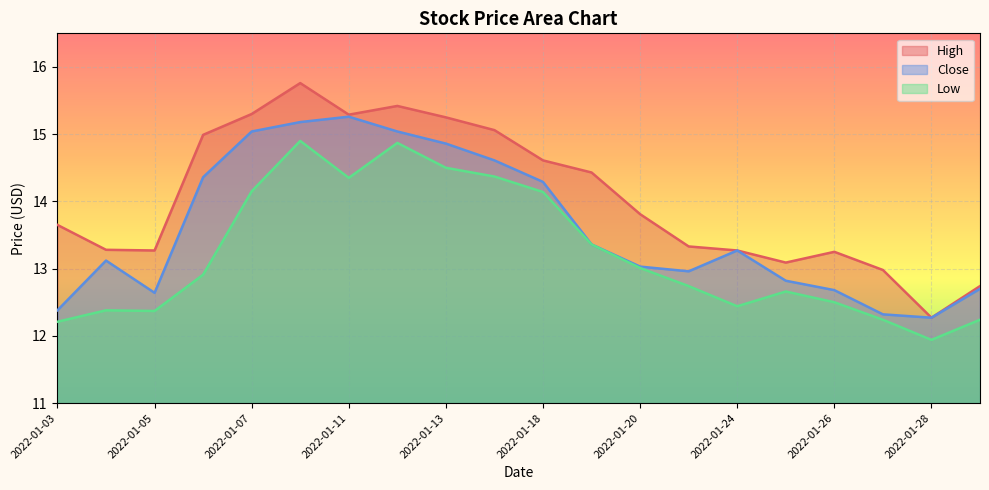

What value does the High series have at 2022-01-19?

14.4